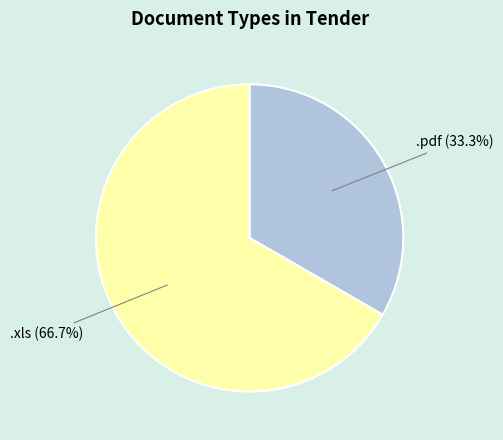

How many slices are in this pie chart?

2